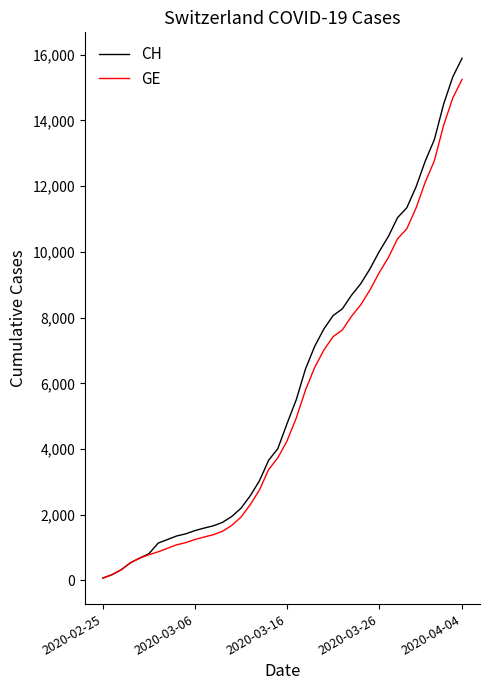

What is the minimum value shown in the chart?

73